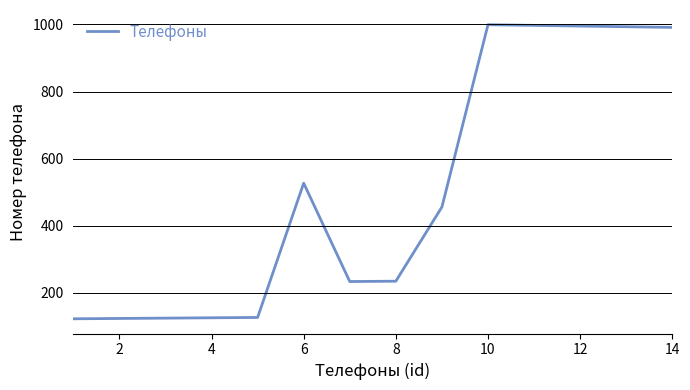

What is the maximum value shown in the chart?

999